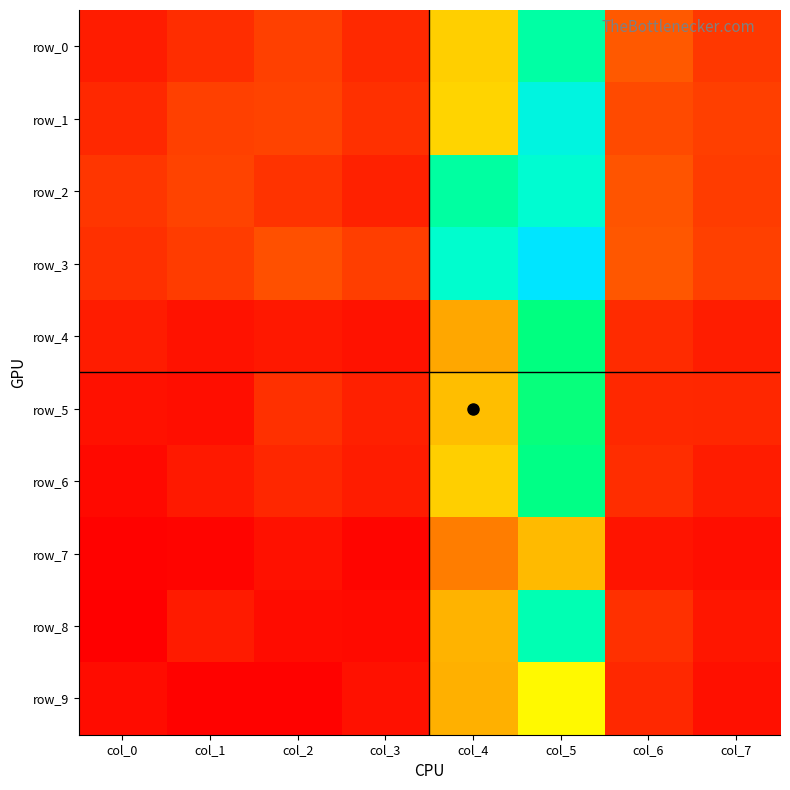

Is the value of row_1 at col_7 greater than the value of row_4 at col_7?

Yes